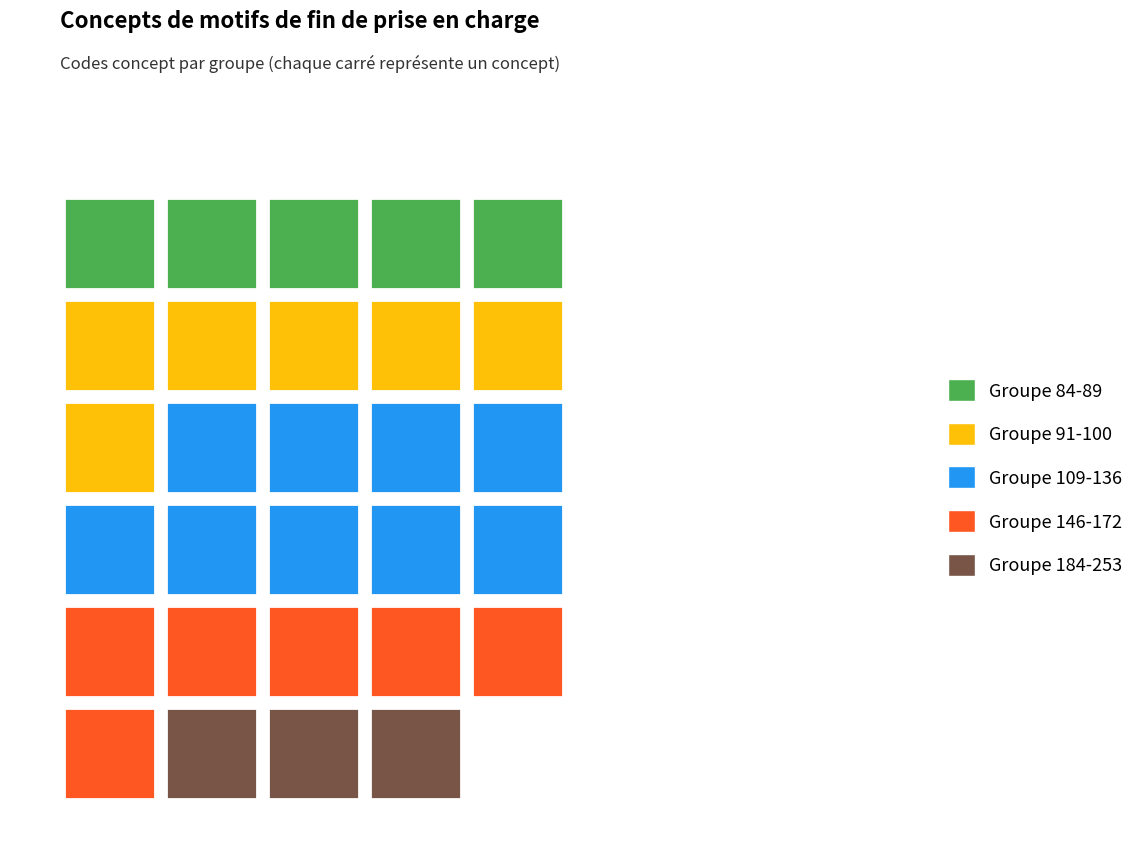

Reading left to right, transcribe all the data shown in this chart.

84	85	87	88	89	91	92	93	95	98	100	109	112	124	125	126	127	128	135	136	146	147	157	158	159	172	184	204	253